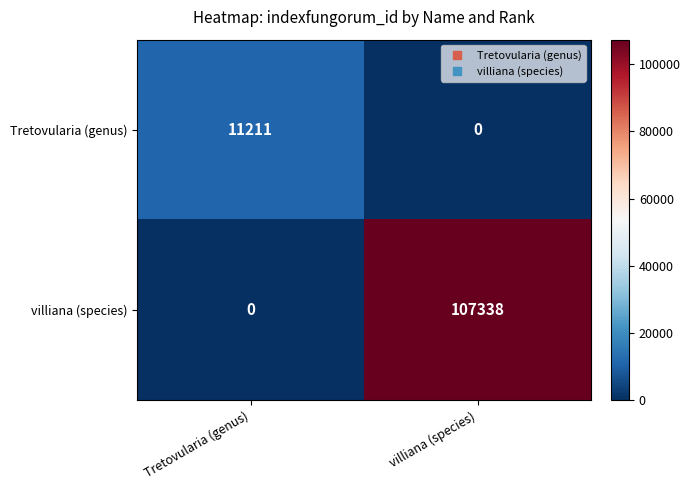

What is the difference between the Tretovularia (genus) values at Tretovularia (genus) and villiana (species)?

11211